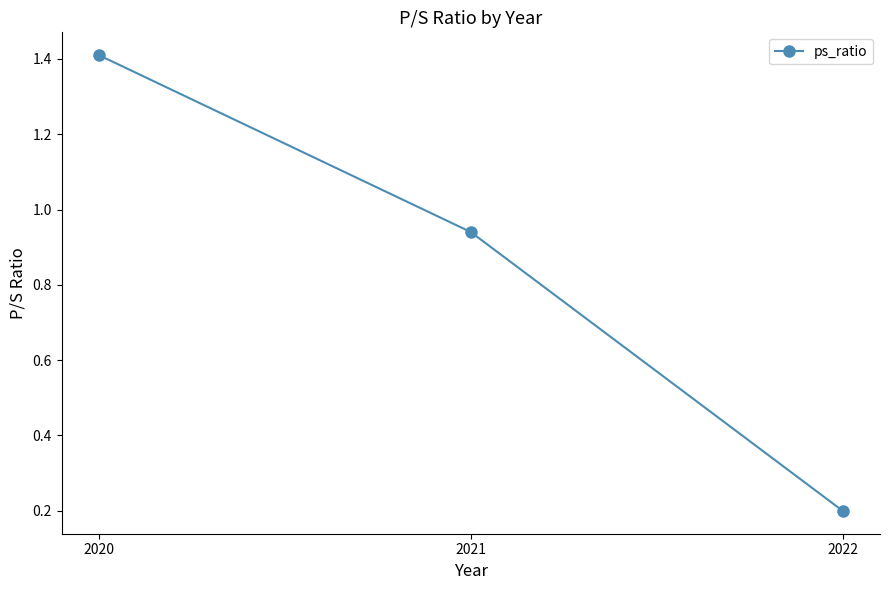

List the labels in order of value, smallest first.

2022, 2021, 2020